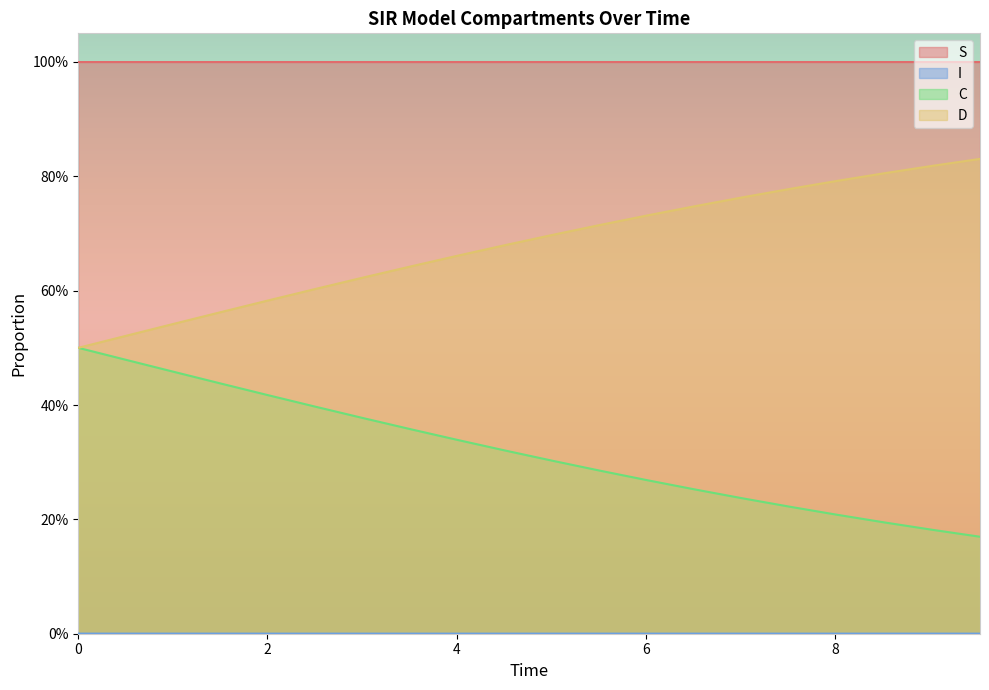

What is the label of the 11th point from the left?

5.016722408026756